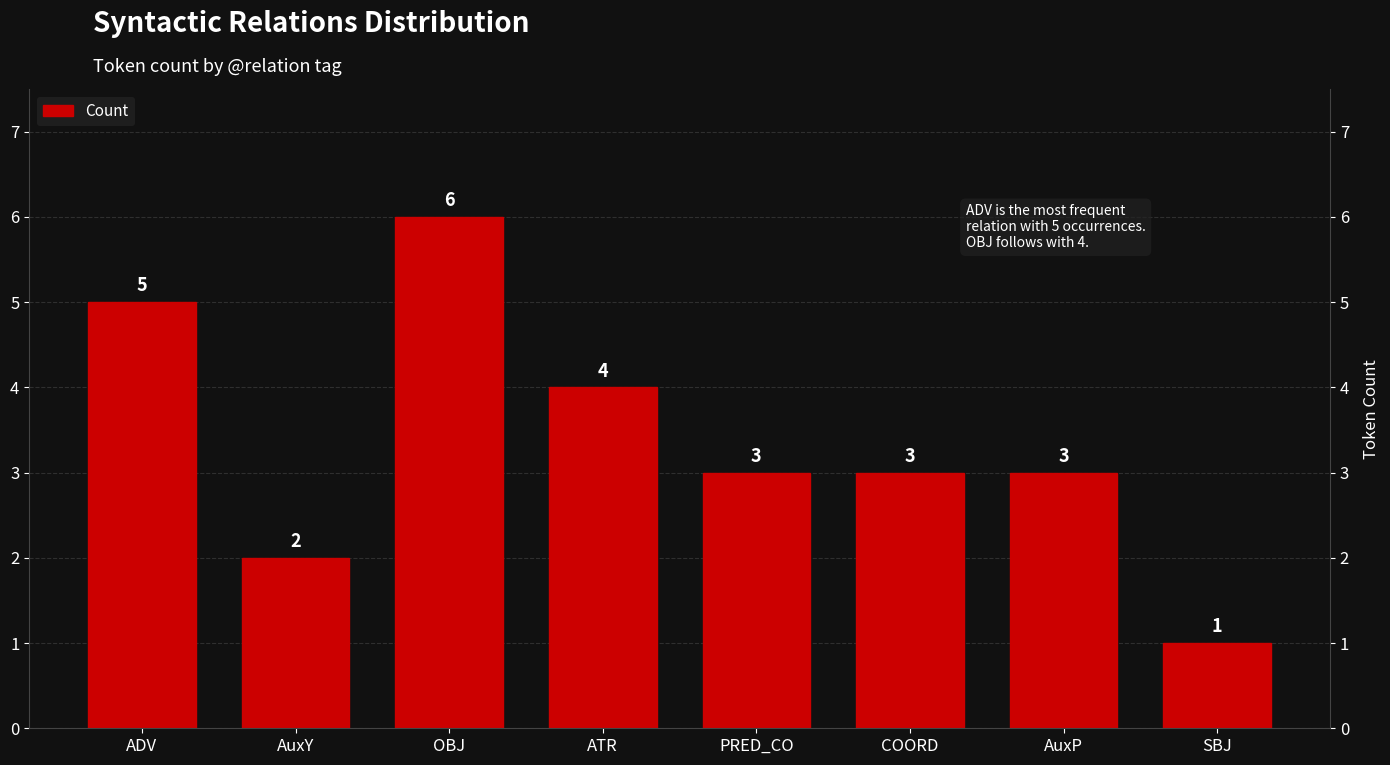

The chart shows a value of 2 at AuxY. True or false?

True